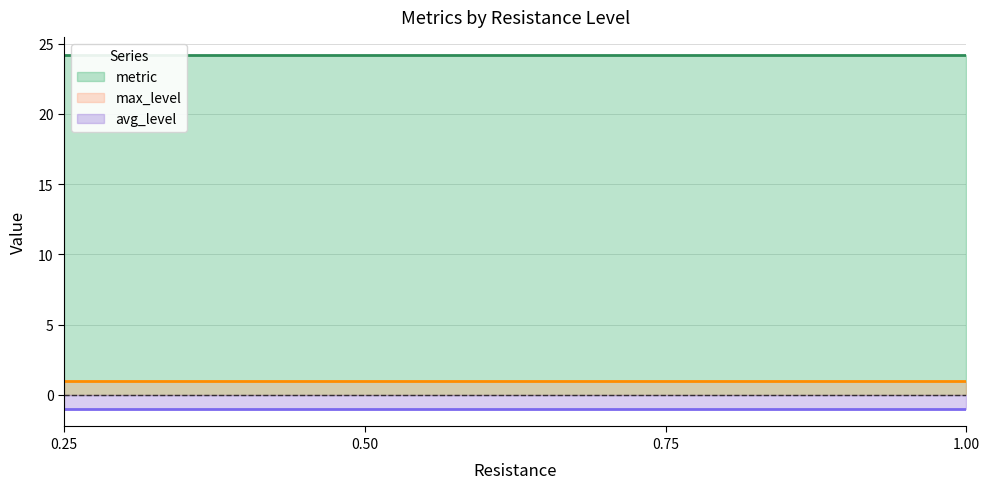

True or false: max_level has a value of 1.0 at 0.25.

True